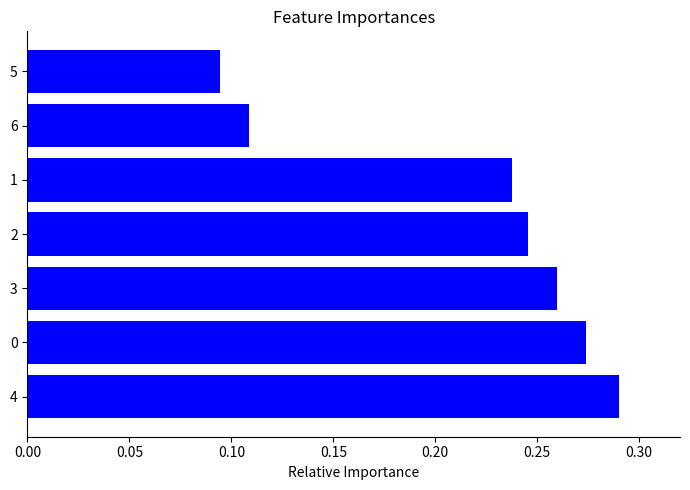

The chart shows a value of 0.0 at 6. True or false?

False